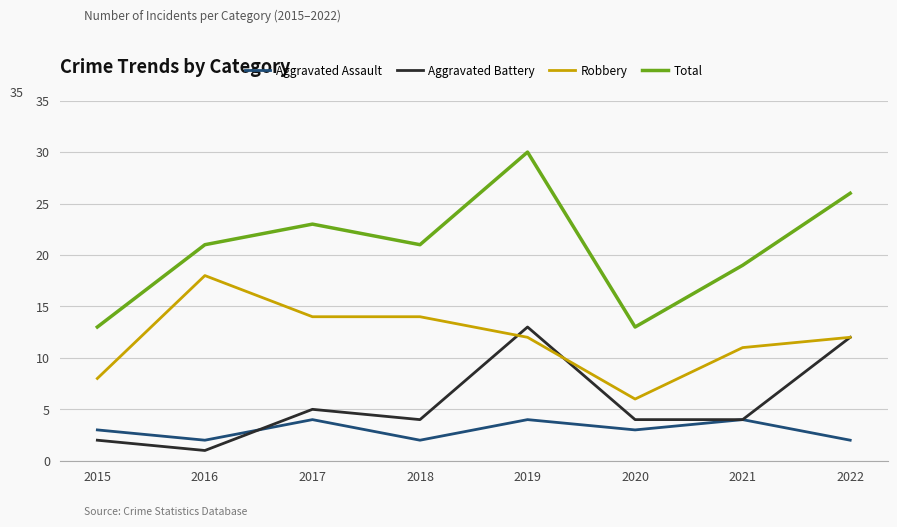

Read the Total value at 2016, to the nearest 10.

20